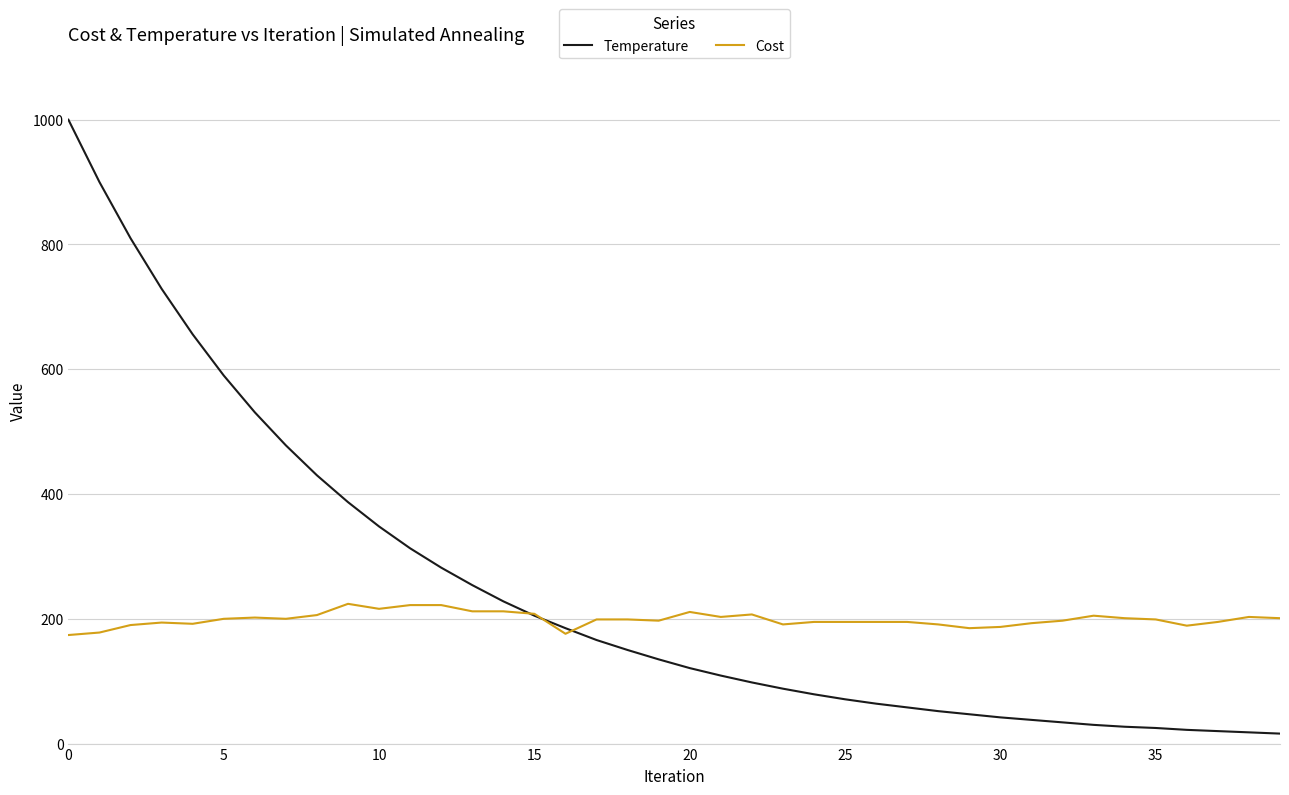

List the series in order of their overall mean, lowest first.

Cost, Temperature